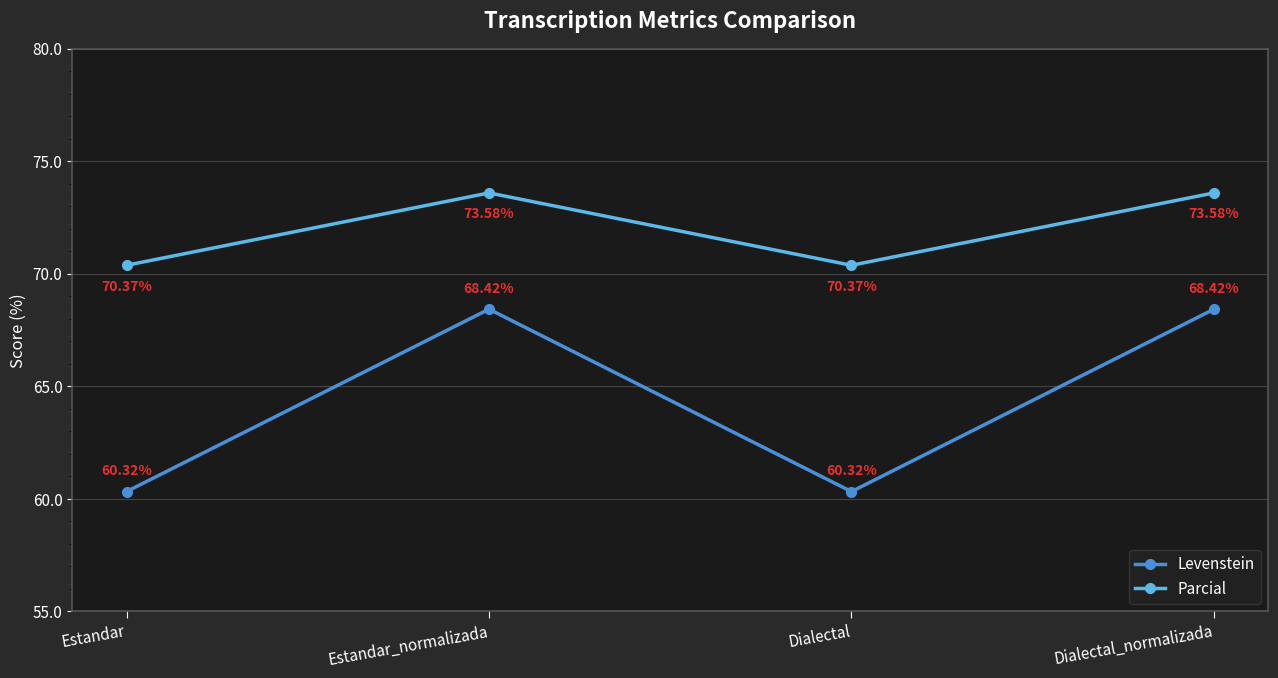

What are all the series names shown in the legend?

Levenstein, Parcial